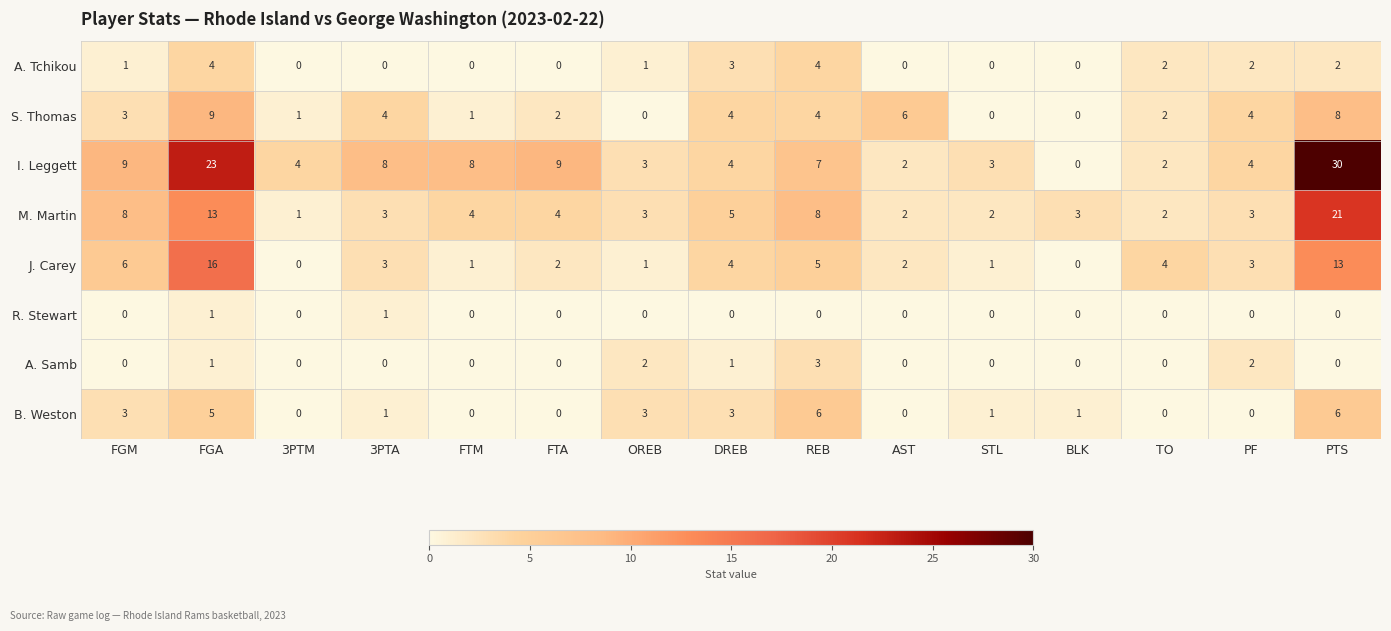

What is the sum of the M. Martin values at FTA and AST?

6